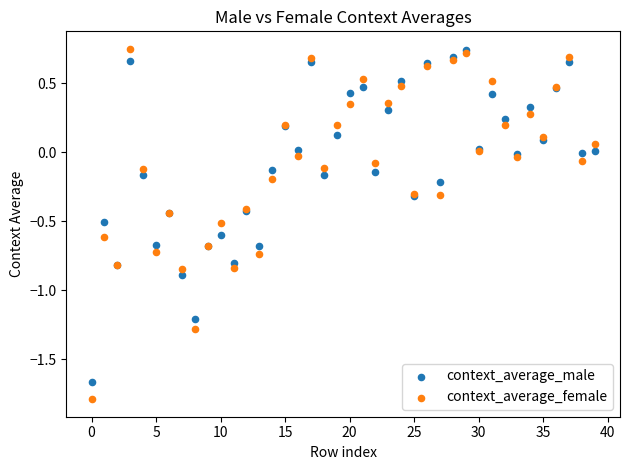

What are all the series names shown in the legend?

context_average_male, context_average_female